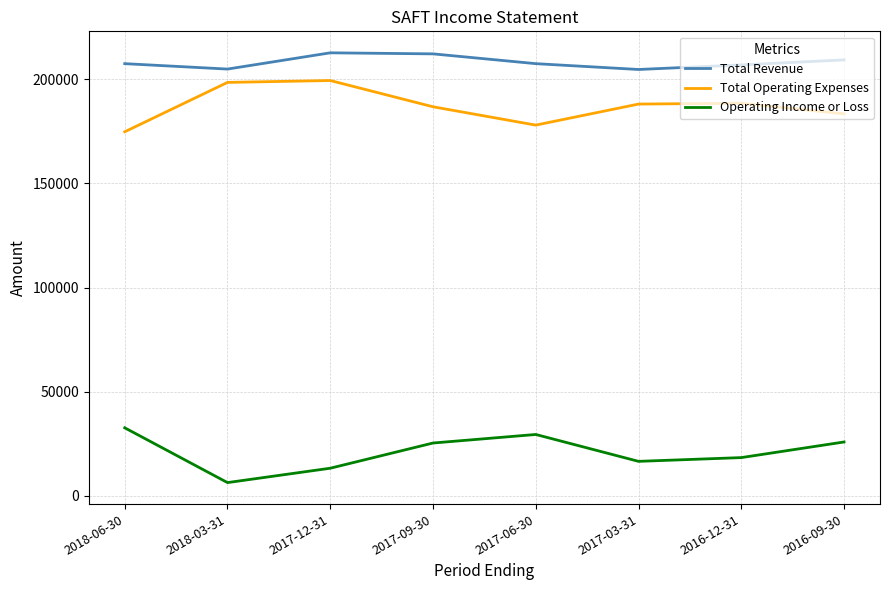

True or false: Total Operating Expenses has a value of 319317 at 2017-03-31.

False